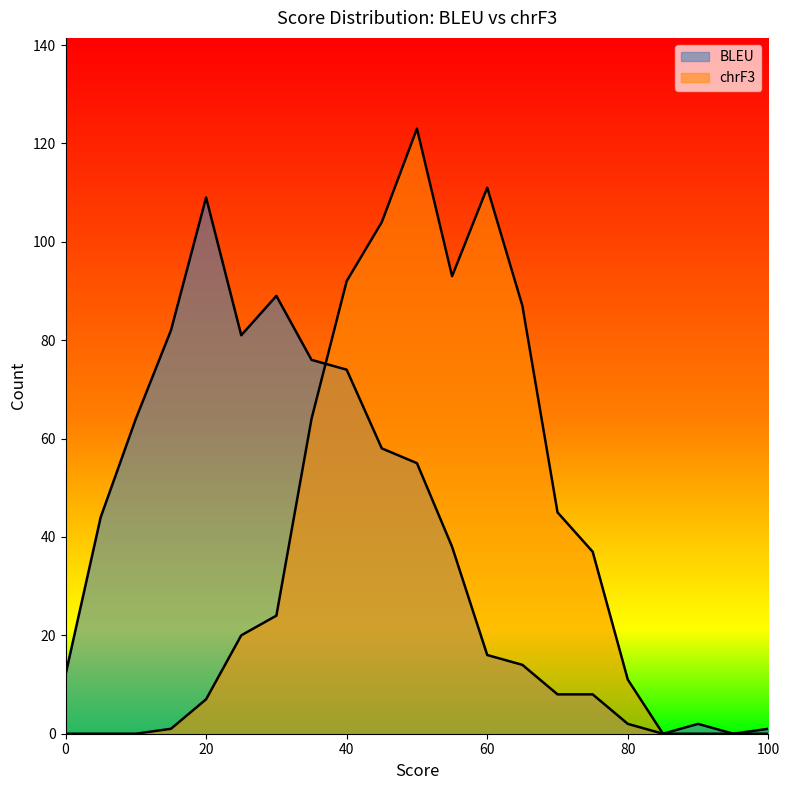

Where does the chrF3 series first go above 20?

30